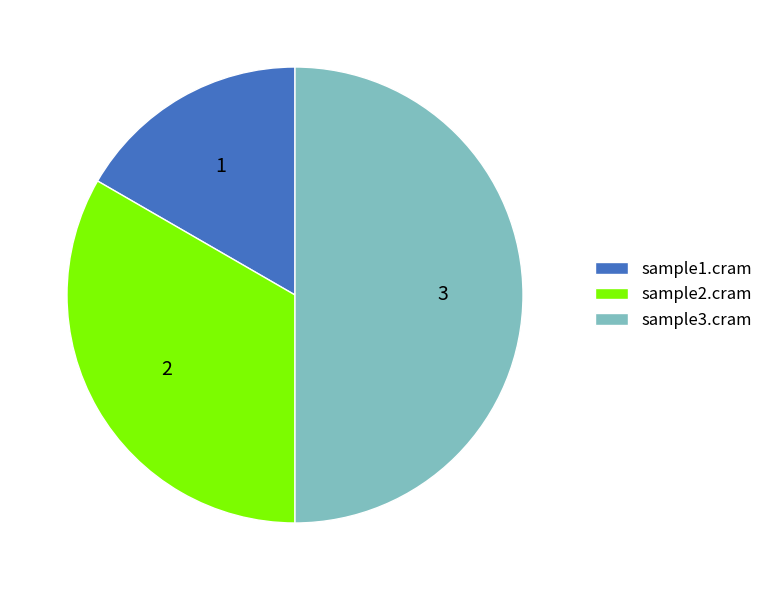

Is sample1.cram the majority of the pie?

No